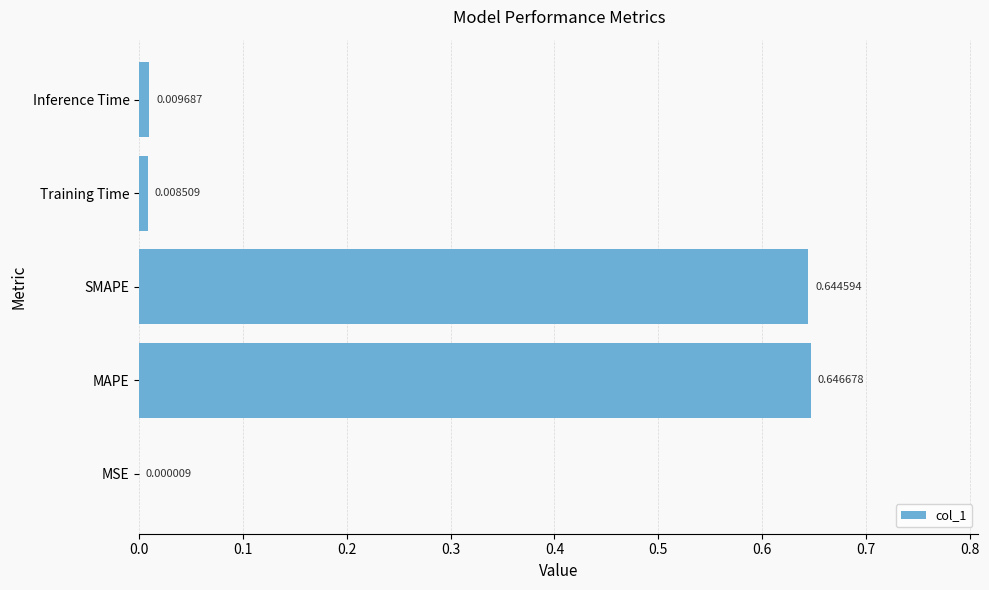

Which label corresponds to the largest value in the chart?

MAPE